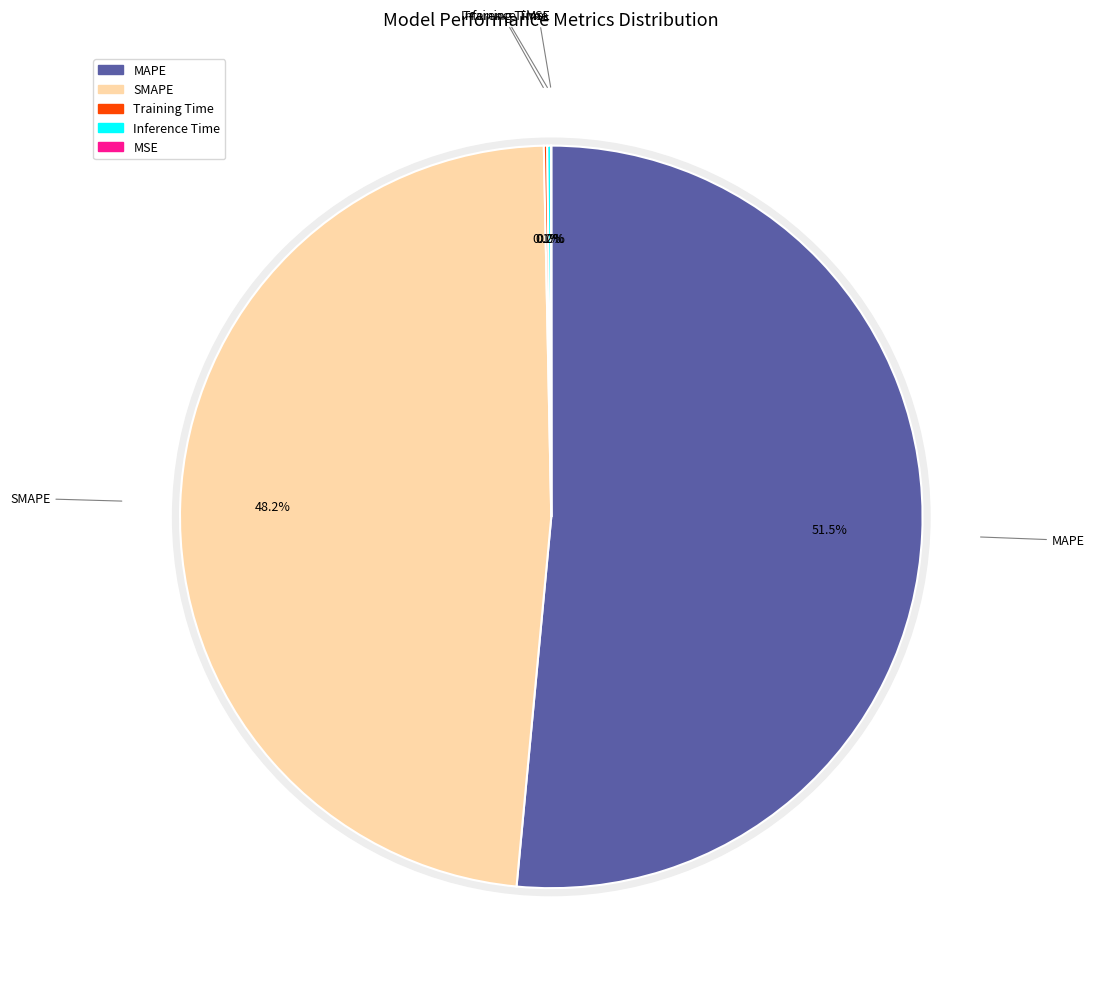

What percentage is NOT represented by MSE?

100.0%